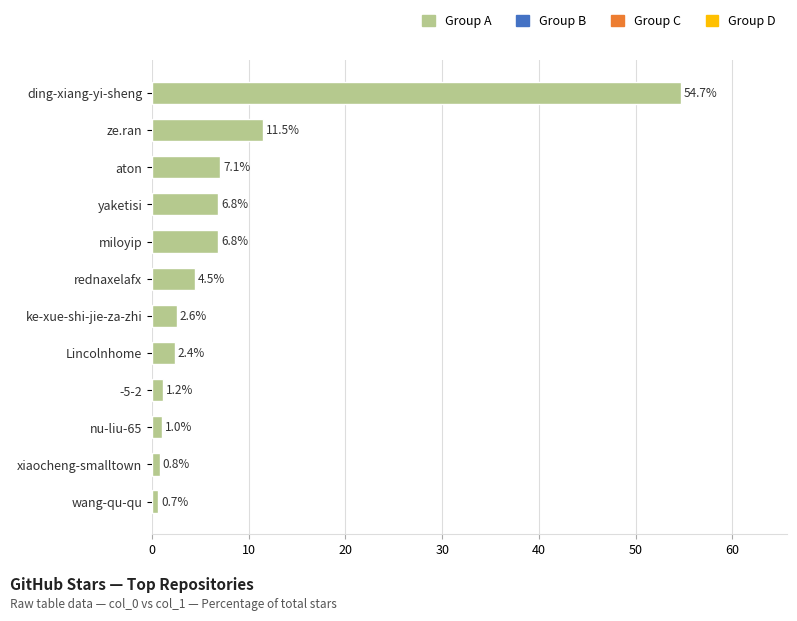

How many bars are there in total?

12